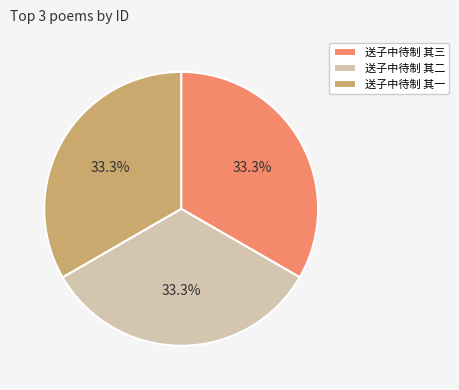

Count the number of slices in the pie.

3